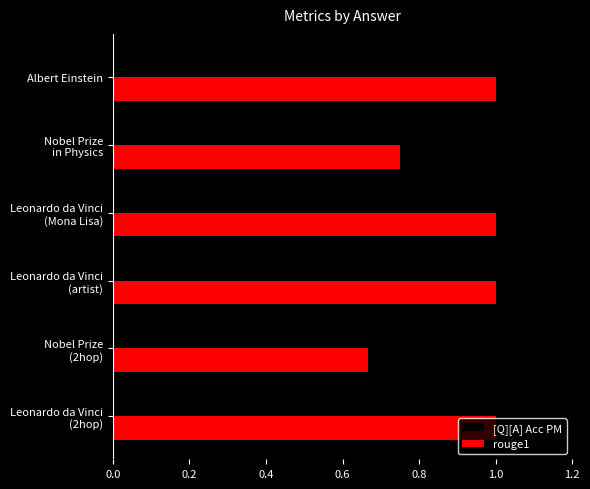

What is the average value of the rouge1 series?

0.9